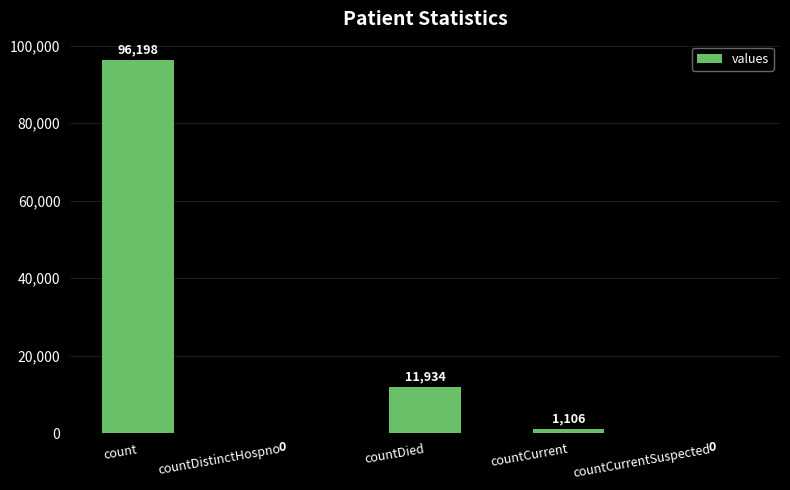

True or false: the data shows 96198 at count.

True